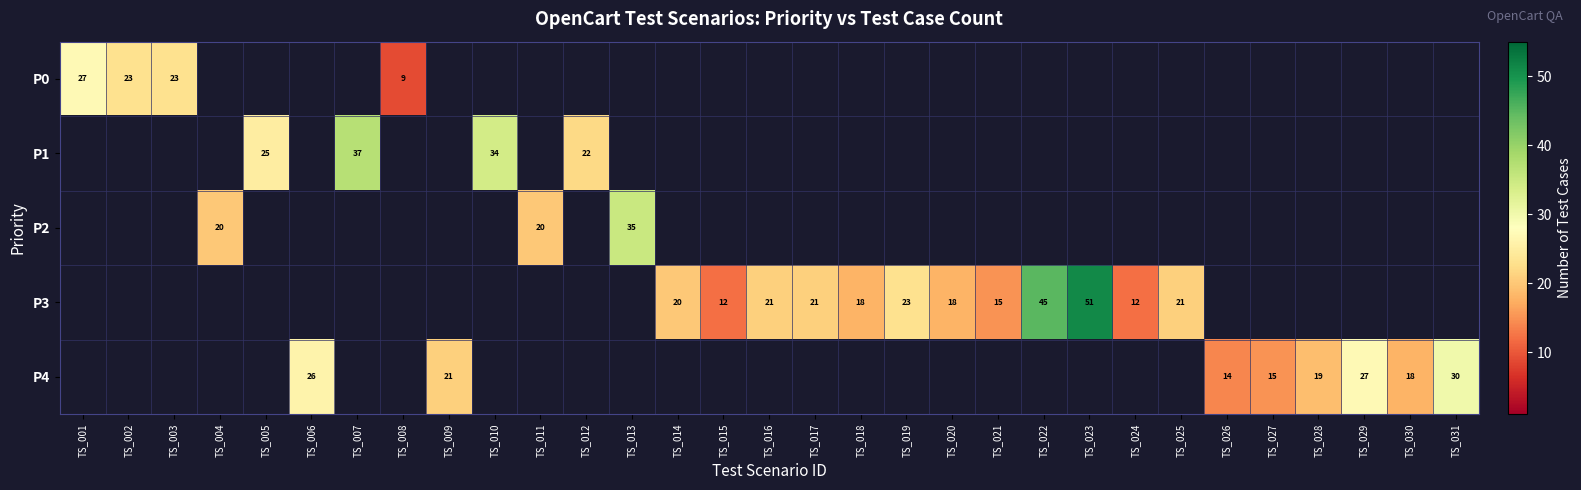

How many categories are shown in the chart?

31